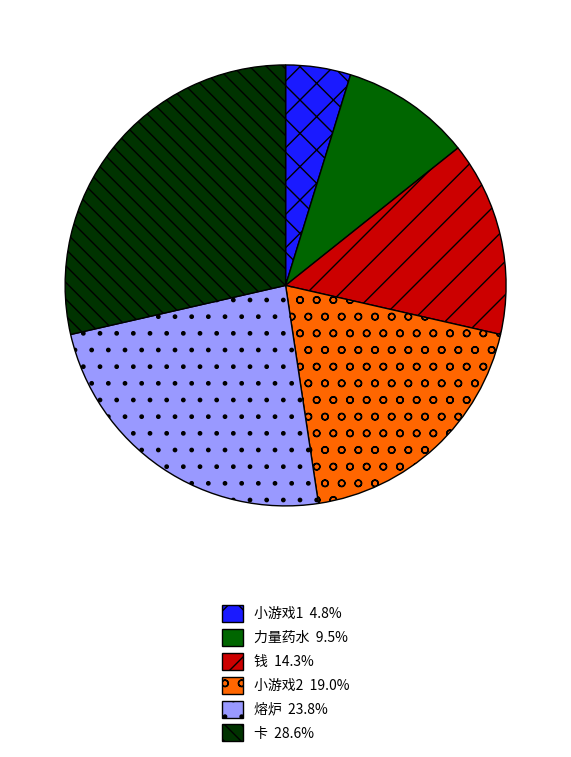

How many slices are in this pie chart?

6